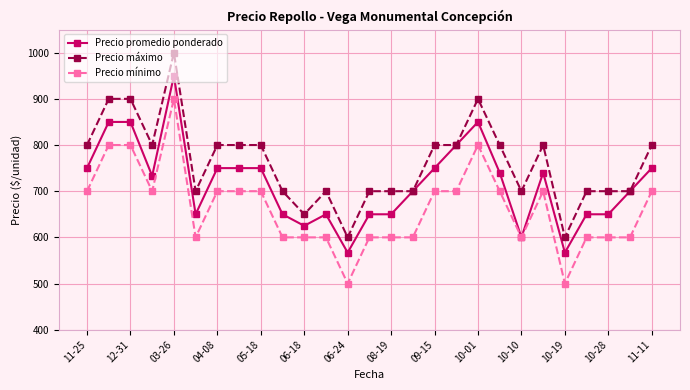

Rank the series by their average value, from lowest to highest.

Precio mínimo, Precio promedio ponderado, Precio máximo